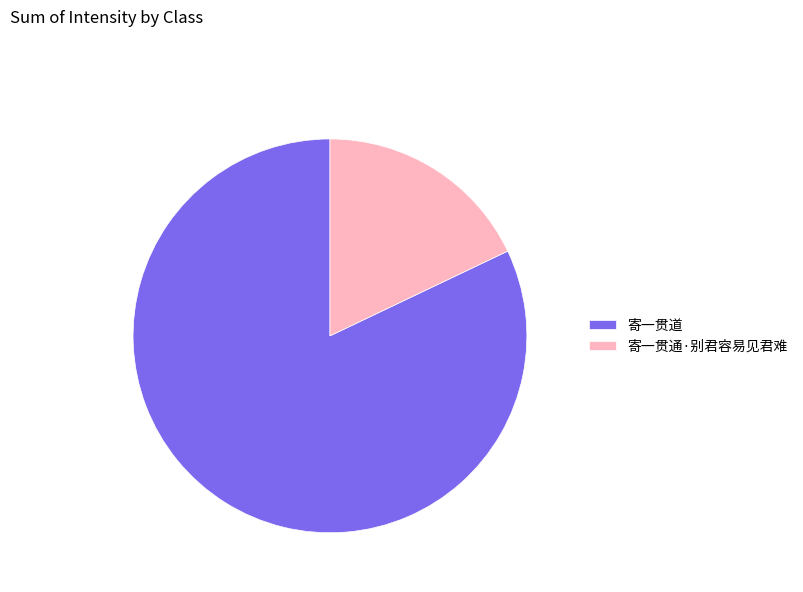

Which category has the smallest portion of the pie?

寄一贯通·别君容易见君难